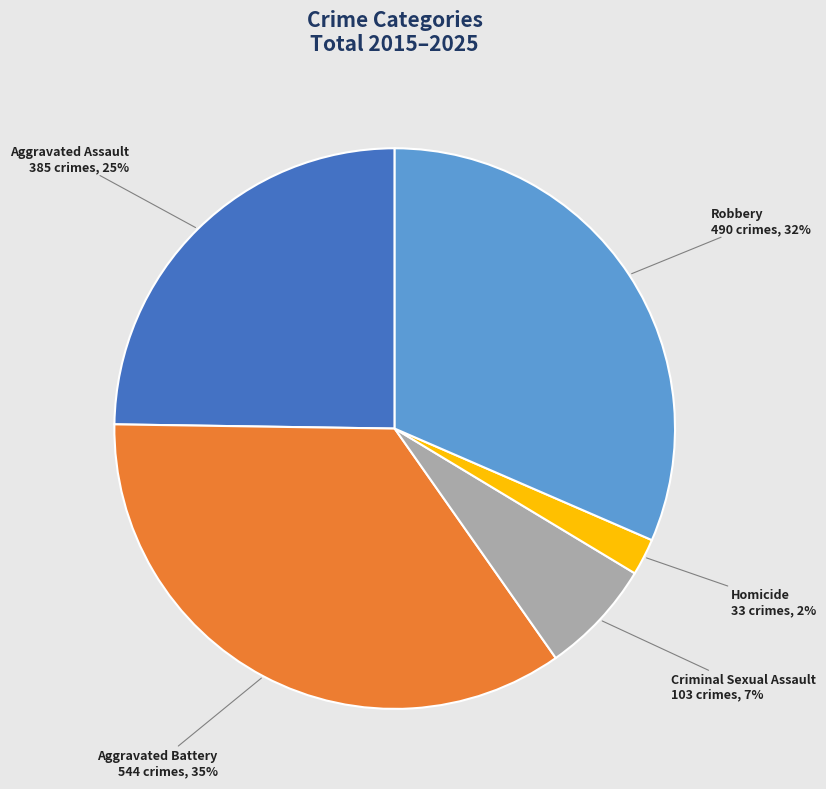

Which has a higher value, Aggravated Assault or Robbery?

Robbery